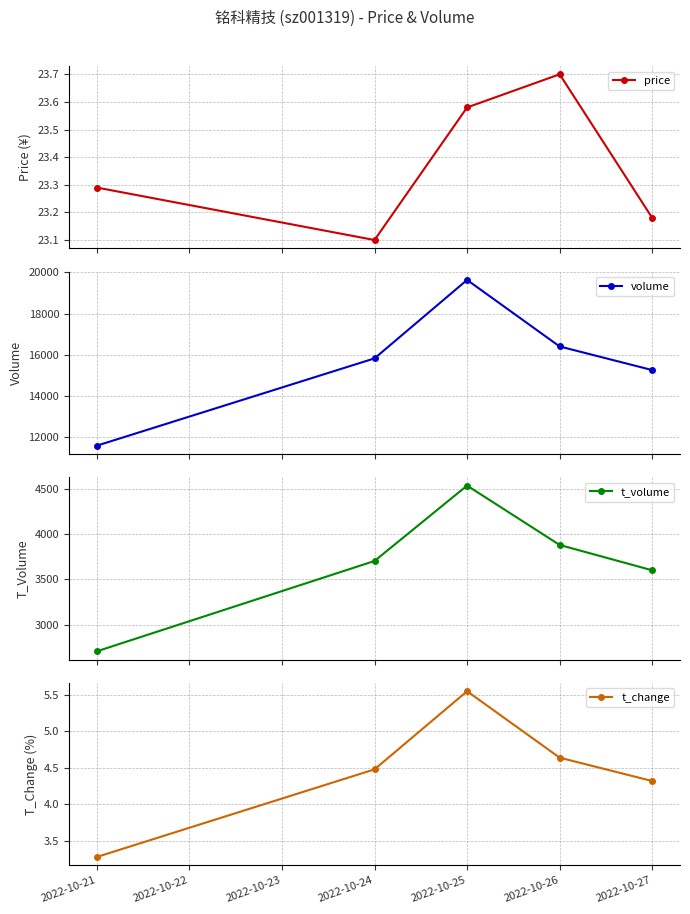

What are all the series names shown in the legend?

price, volume, t_volume, t_change